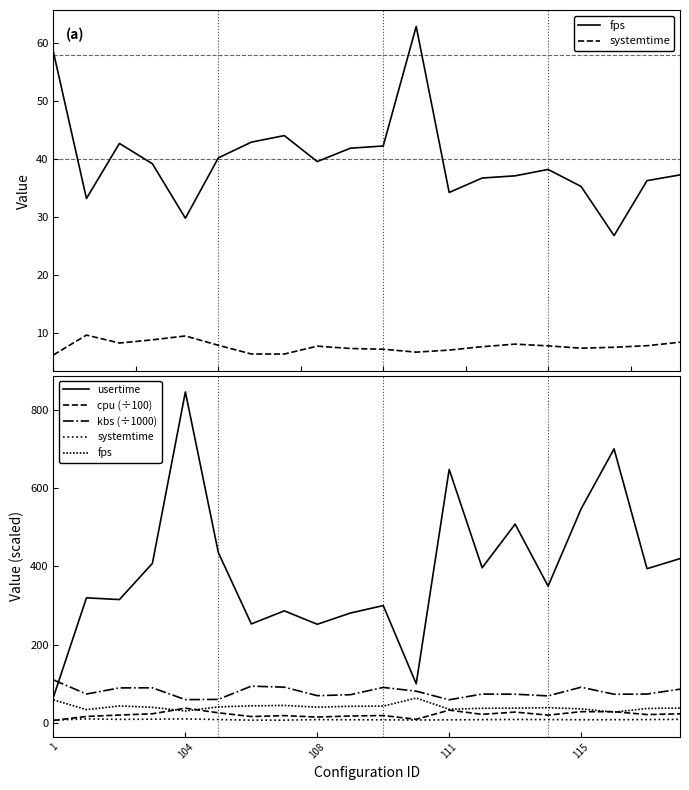

In usertime, how many points are higher than both neighbors (excluding endpoints)?

7